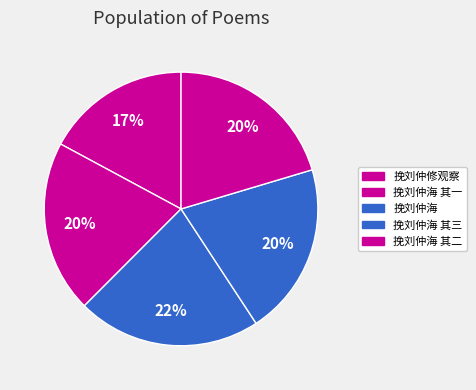

What percentage is the 挽刘仲海 其三 slice, to the nearest percent?

20%